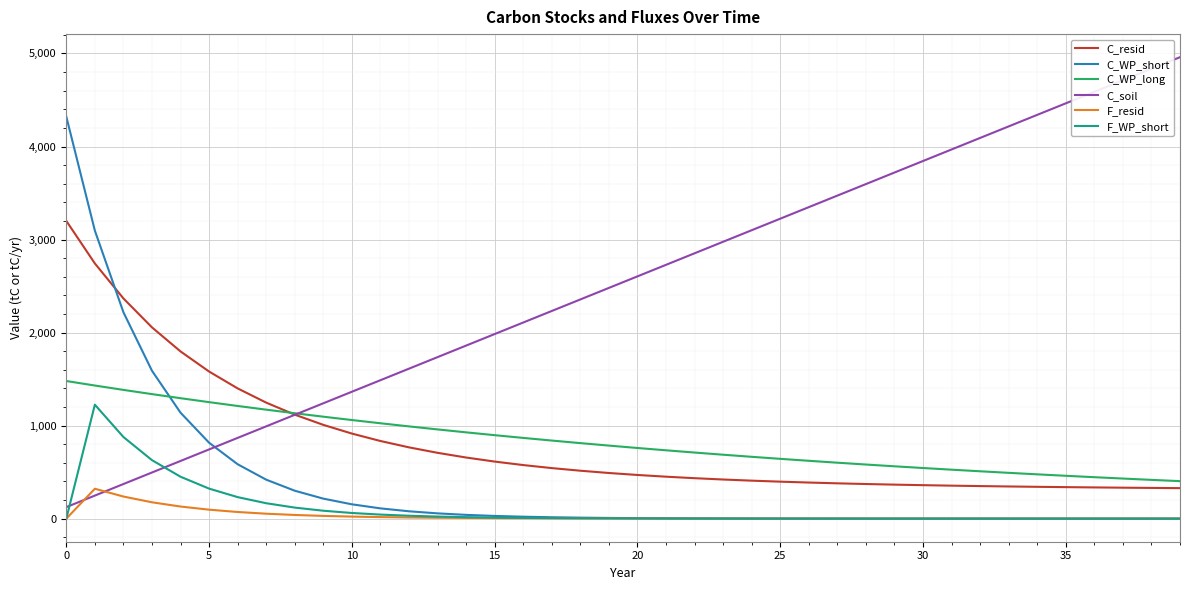

How many lines are shown in the chart?

6